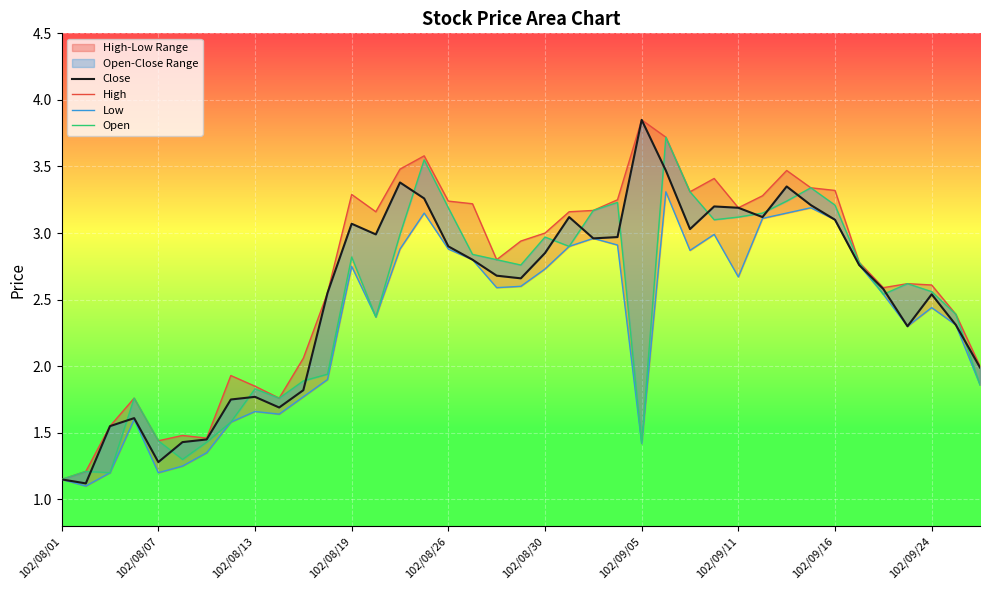

Rank the series by their average value, from lowest to highest.

Low, Open, Close, High